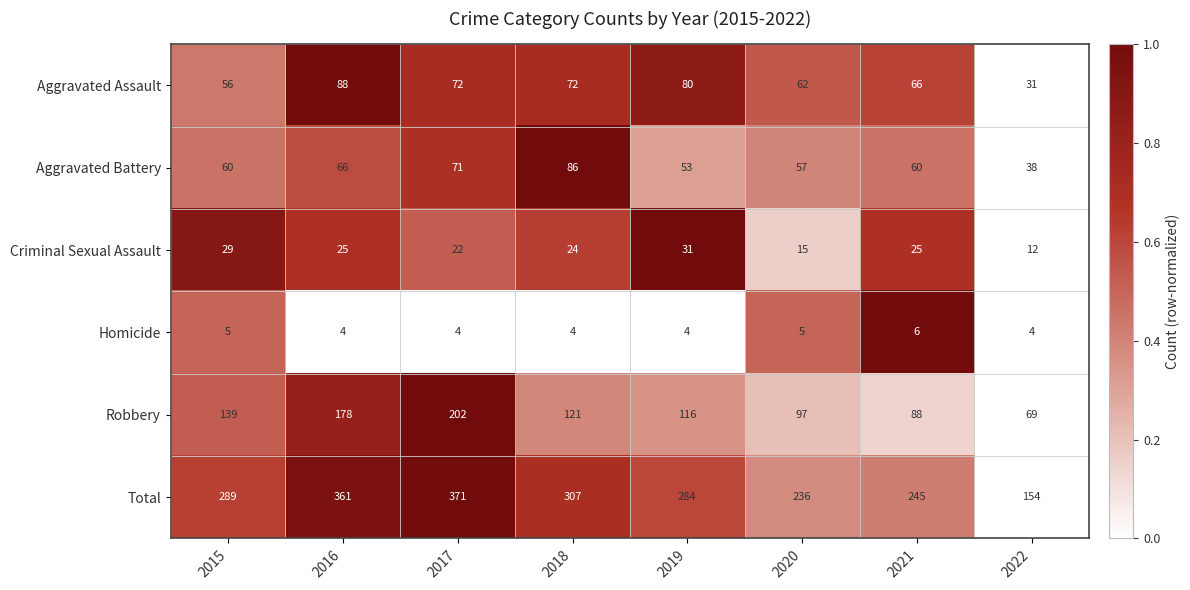

What is the highest value of the Criminal Sexual Assault series?

31